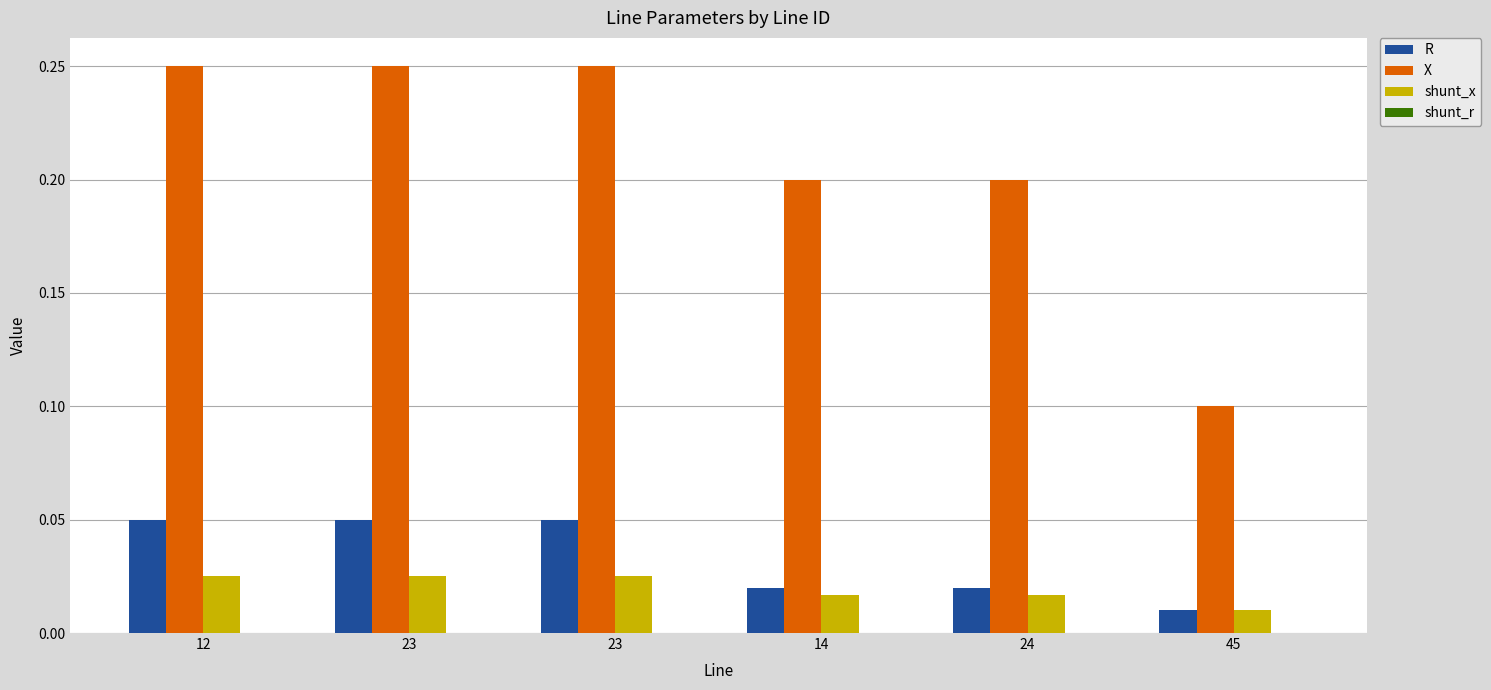

Which series has the widest spread of values?

X